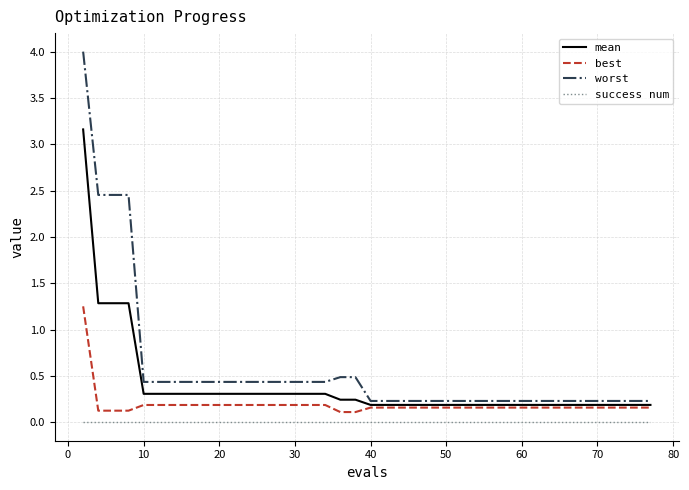

Count the number of categories in the chart.

40